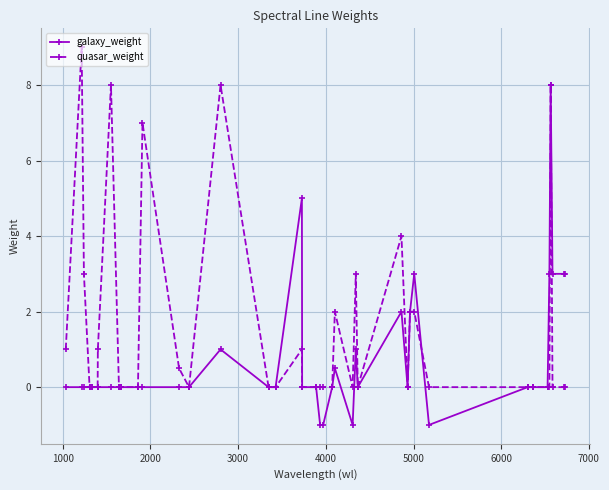

What is the highest value of the galaxy_weight series?

8.0